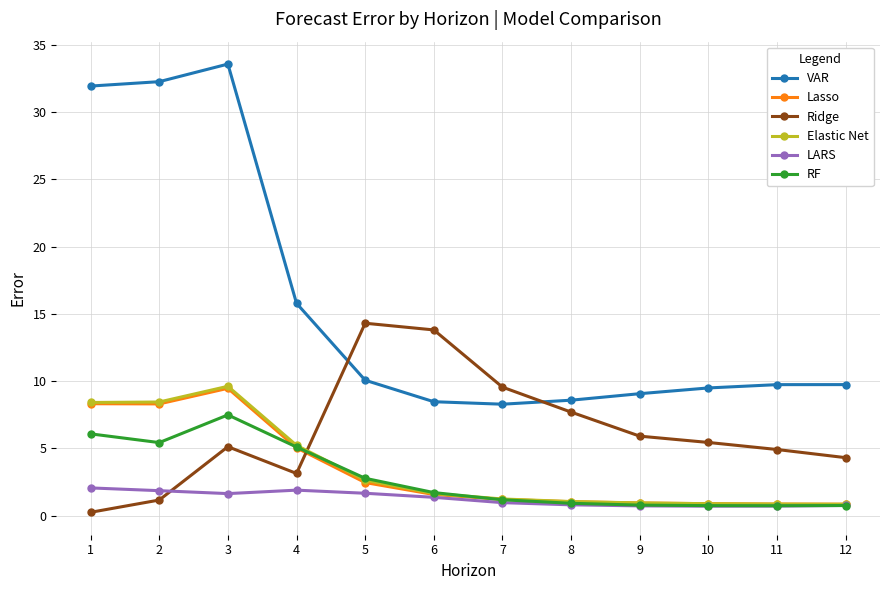

What is the greatest value displayed?

33.6